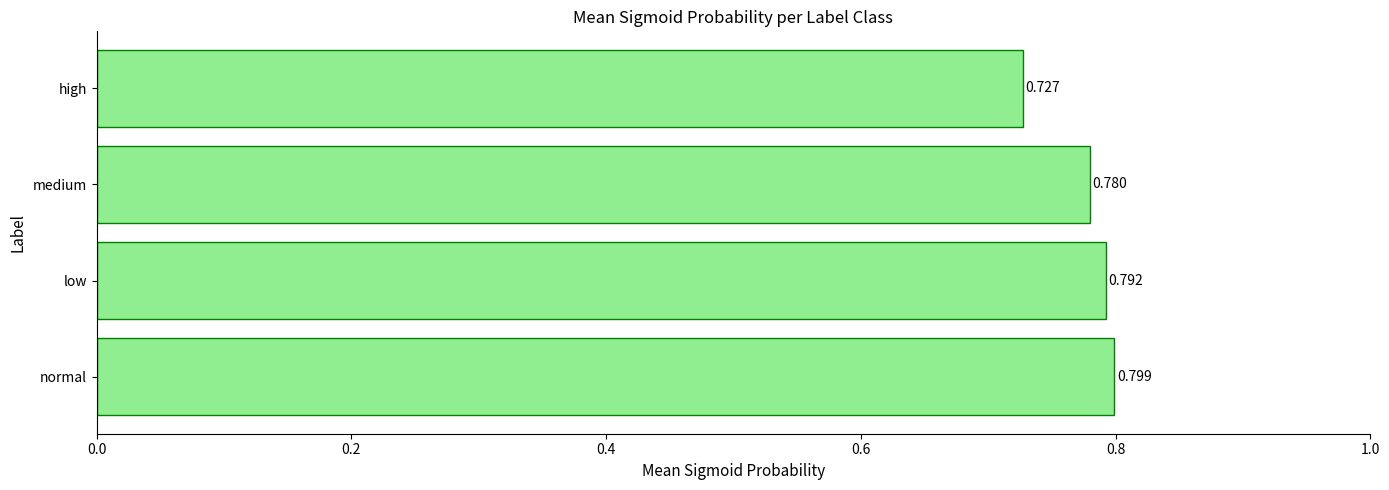

At which label is the value closest to 0?

high